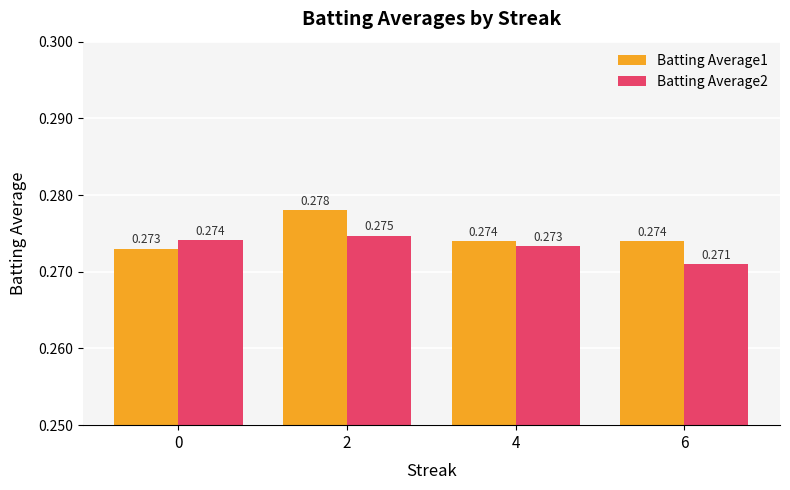

Is the value of Batting Average1 at 2 greater than the value of Batting Average2 at 4?

Yes